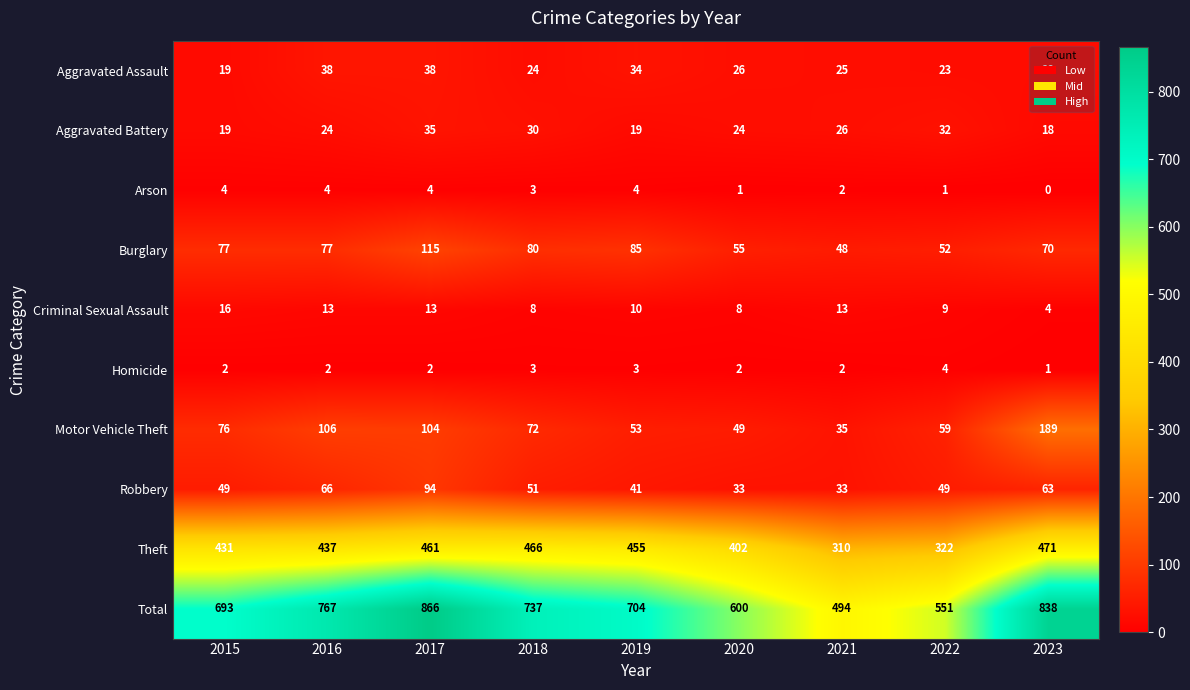

Which series changed the most between 2018 and 2023?

Motor Vehicle Theft